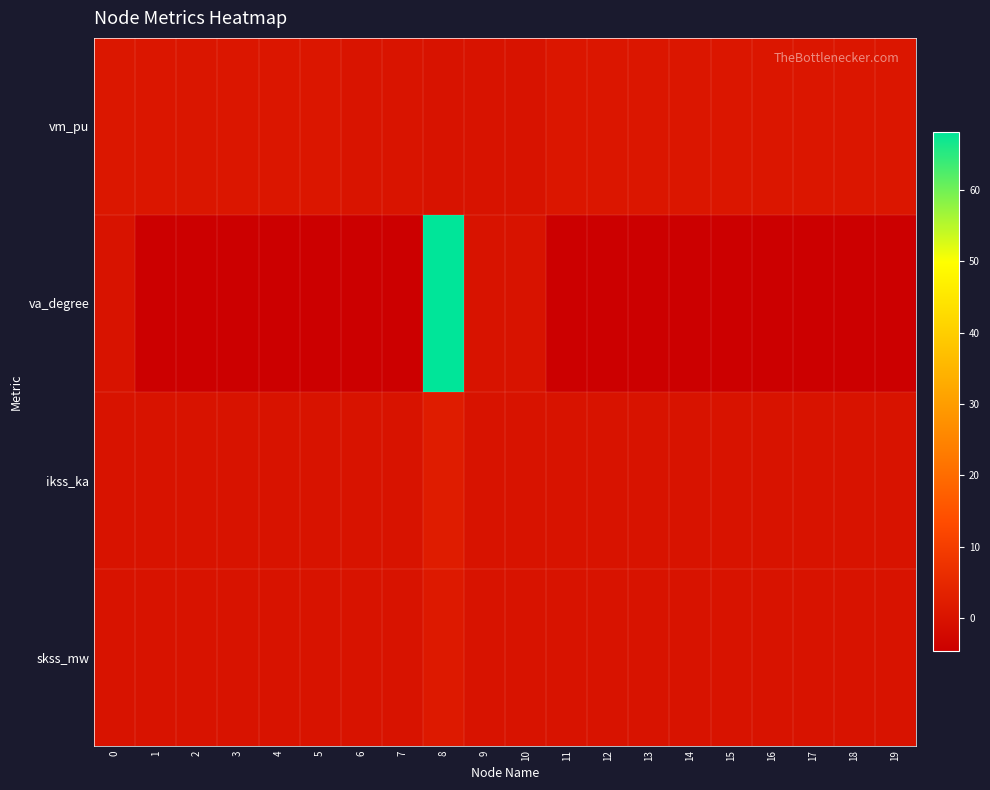

Rank the series at 12 from lowest to highest value.

va_degree, ikss_ka, skss_mw, vm_pu